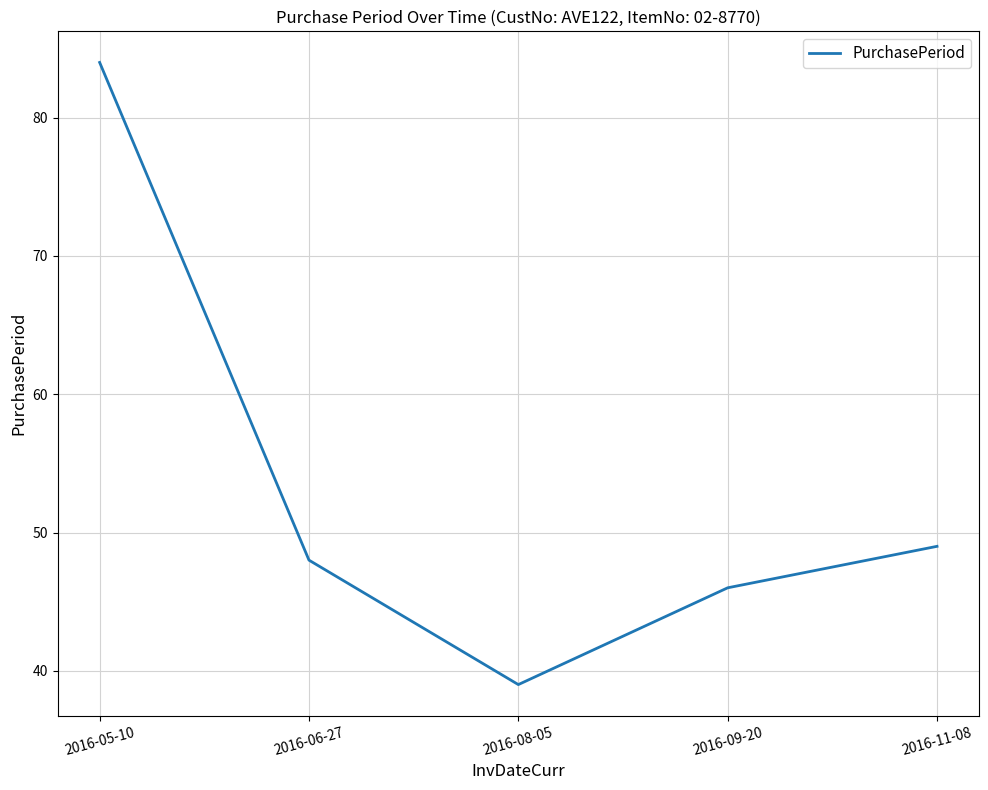

At which label is the value closest to 61?

2016-11-08